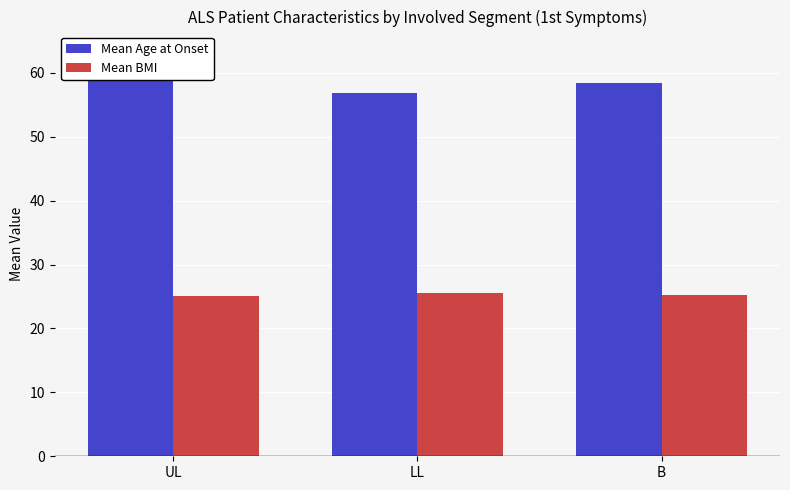

Reading right to left, list all the values displayed in this chart.

Mean Age at Onset: 58.5	56.8	63.3
Mean BMI: 25.2	25.6	25.1